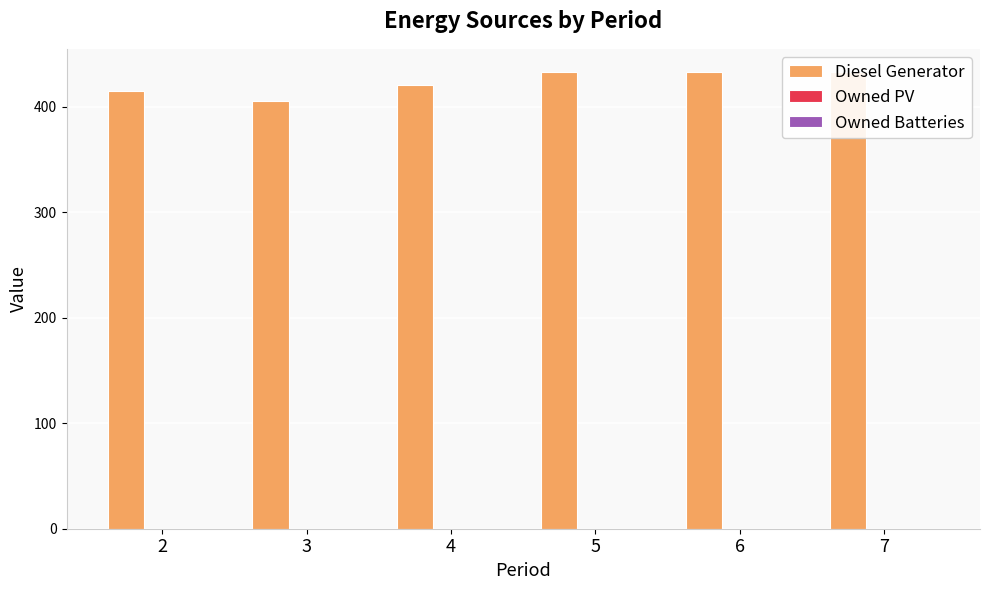

How many bars are there in each group?

3